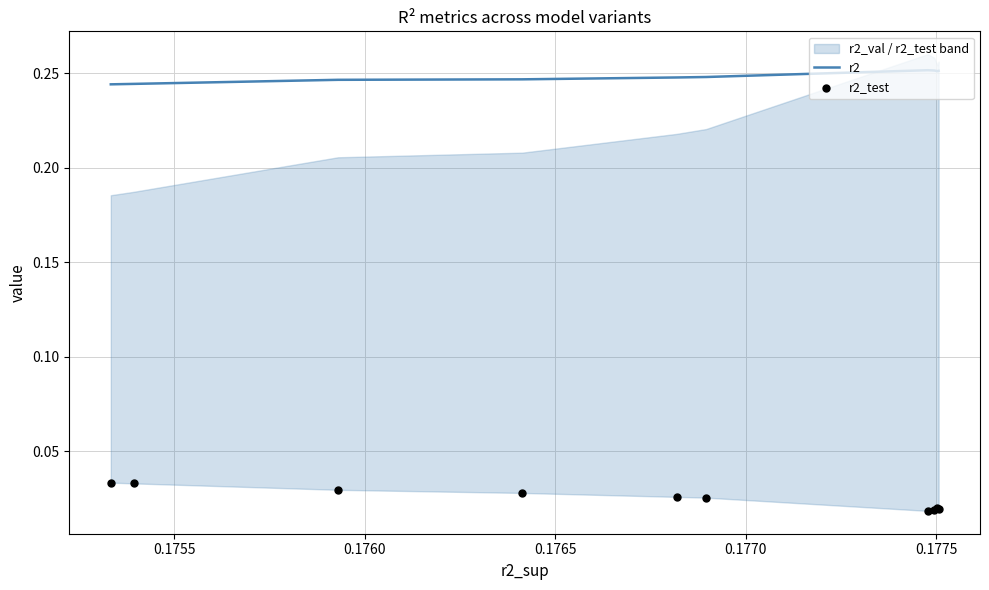

At how many categories does at least one series exceed 0?

10